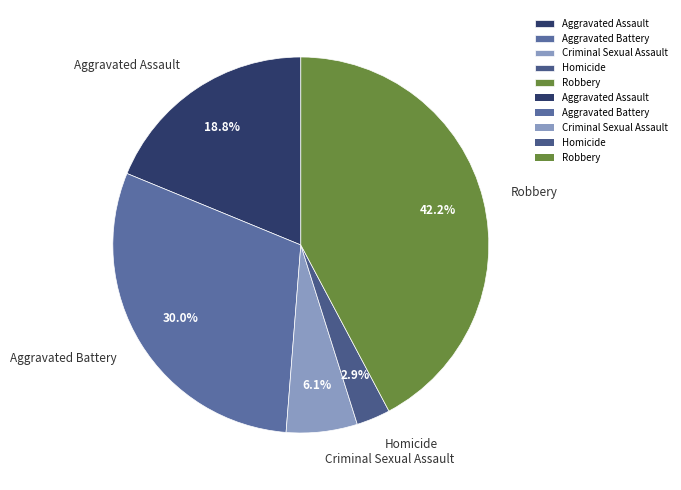

Does Aggravated Assault account for over 50% of the chart?

No